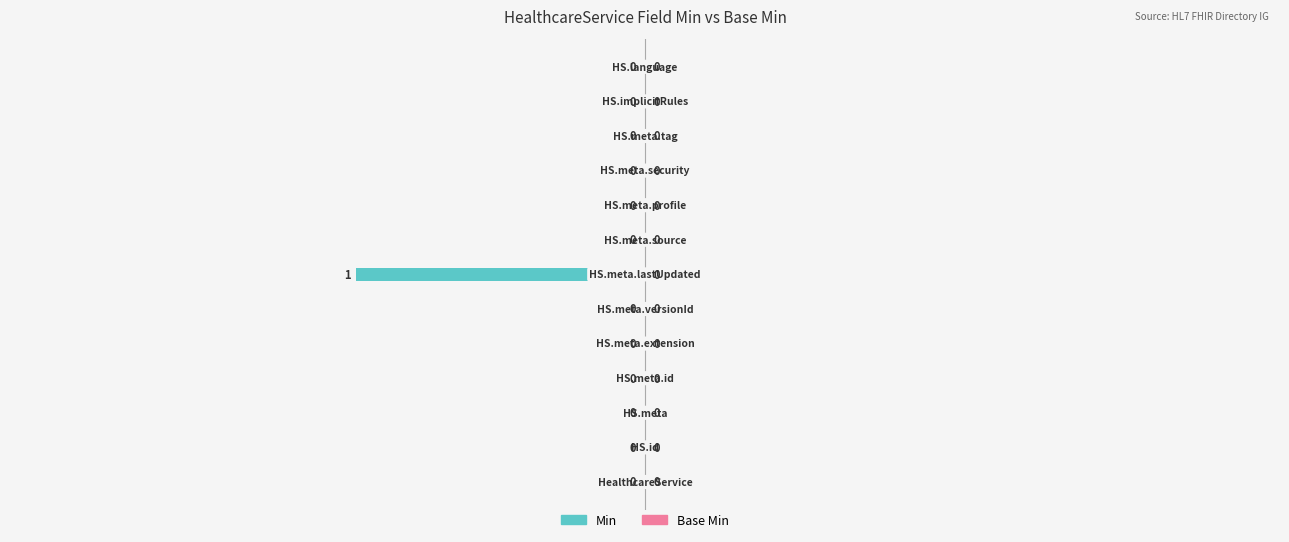

How many values are between 0 and 1?

12